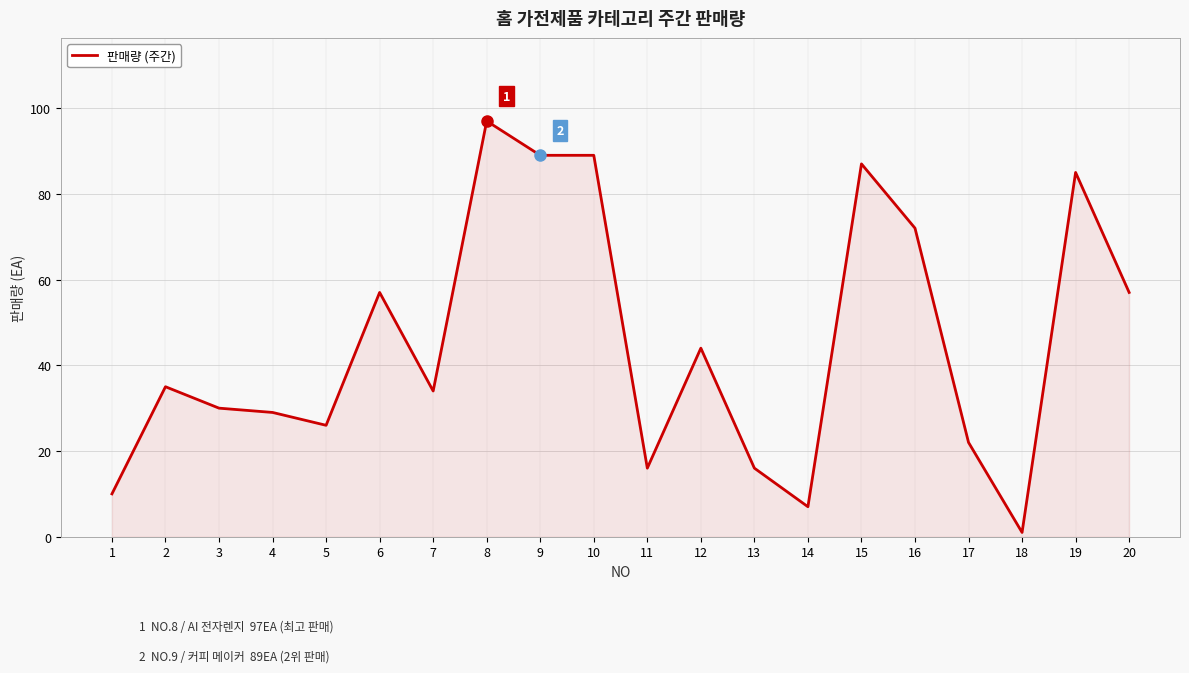

Reading right to left, what are all the values shown in this chart?

20=57	19=85	18=1	17=22	16=72	15=87	14=7	13=16	12=44	11=16	10=89	9=89	8=97	7=34	6=57	5=26	4=29	3=30	2=35	1=10